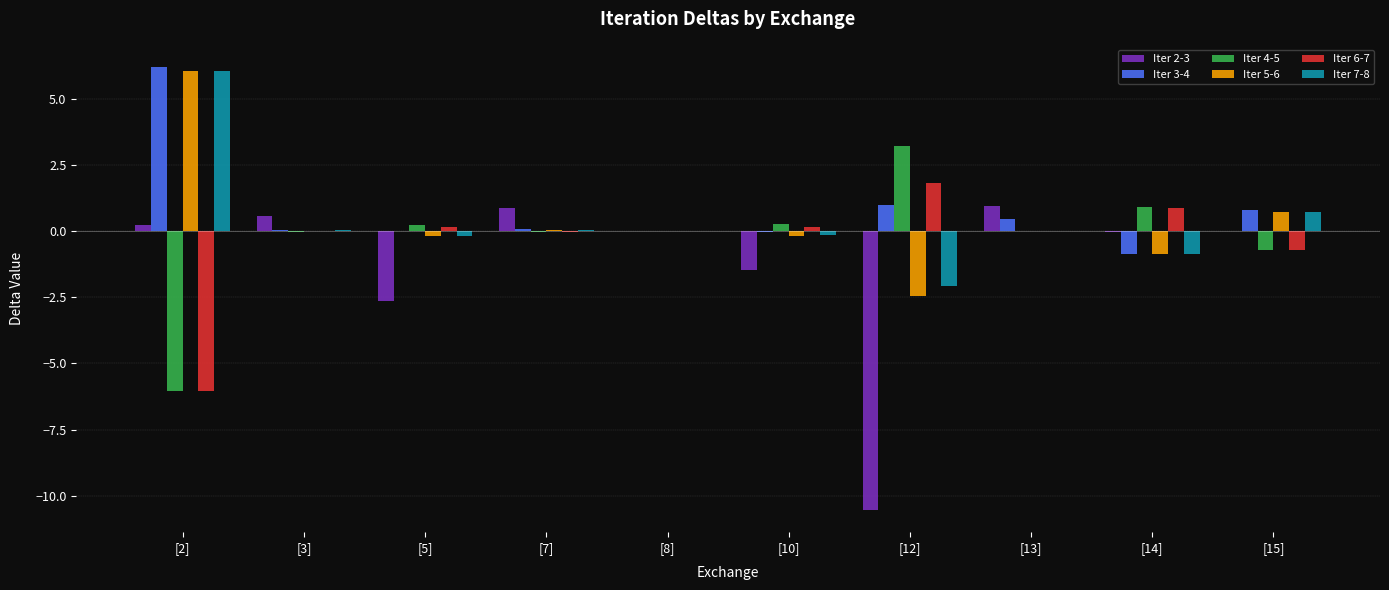

What is the sum of all Iter 5-6 values?

3.1